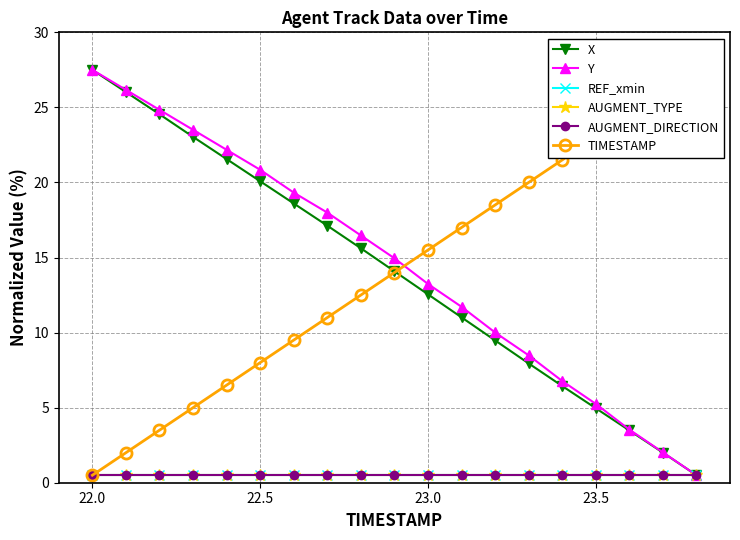

True or false: X and REF_xmin cross at least once.

False